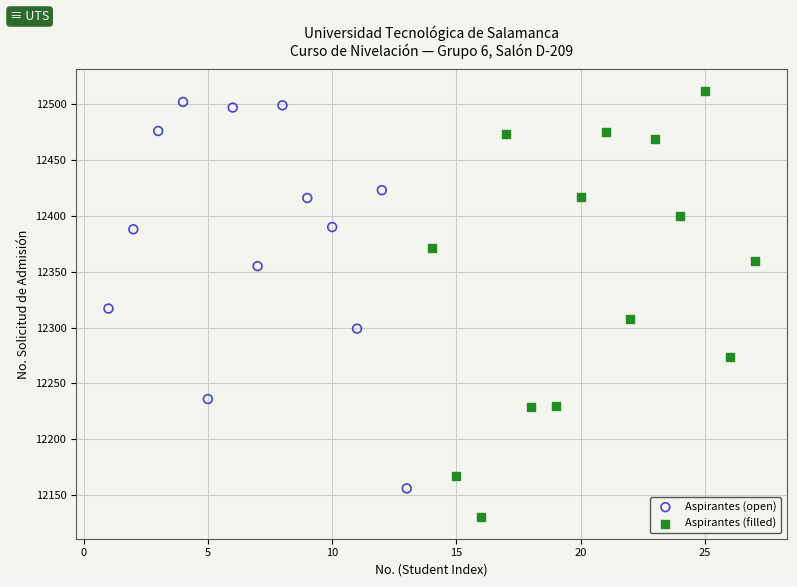

Which series has the widest spread of Y values?

Aspirantes (filled)